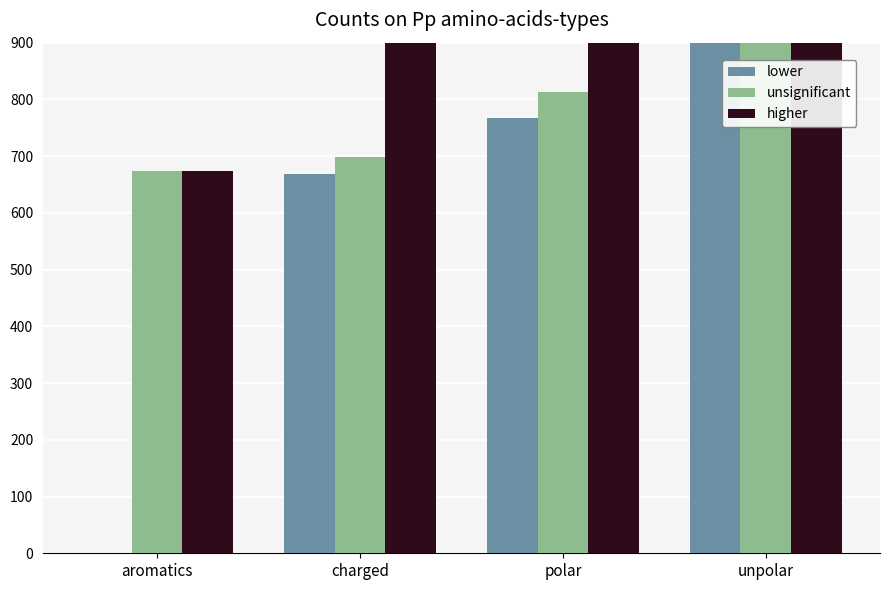

How many bars are there in each group?

3